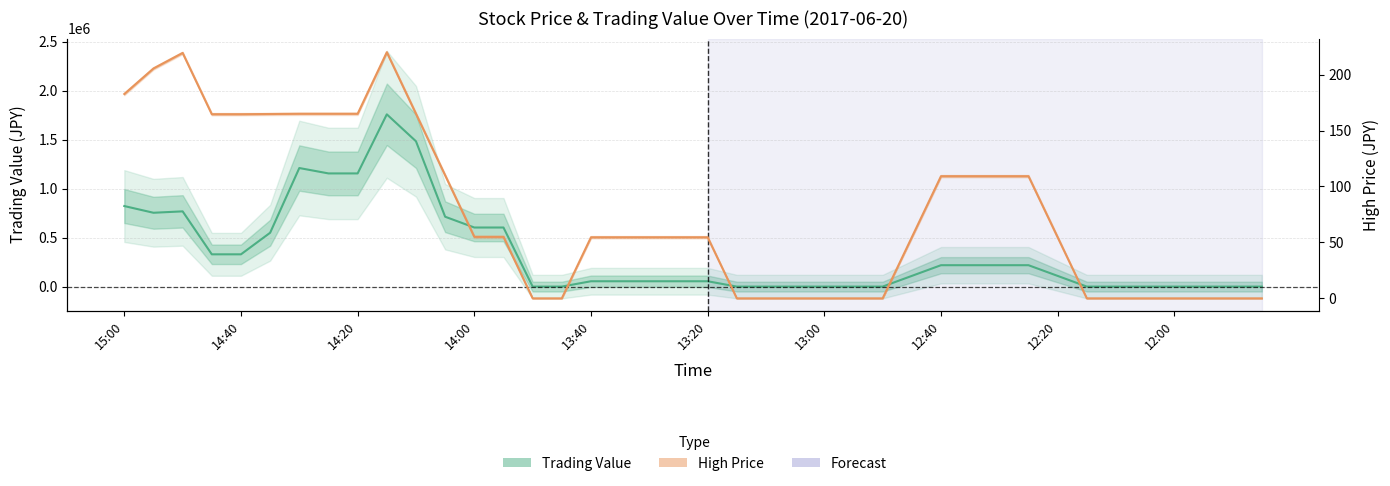

Is it true that High Price equals 0.0 at 12:00?

True